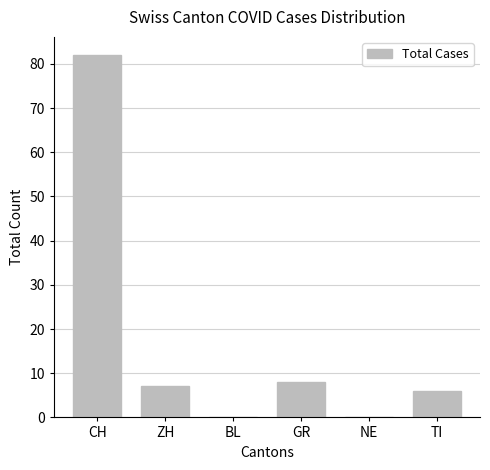

What is the sum of all values?

103